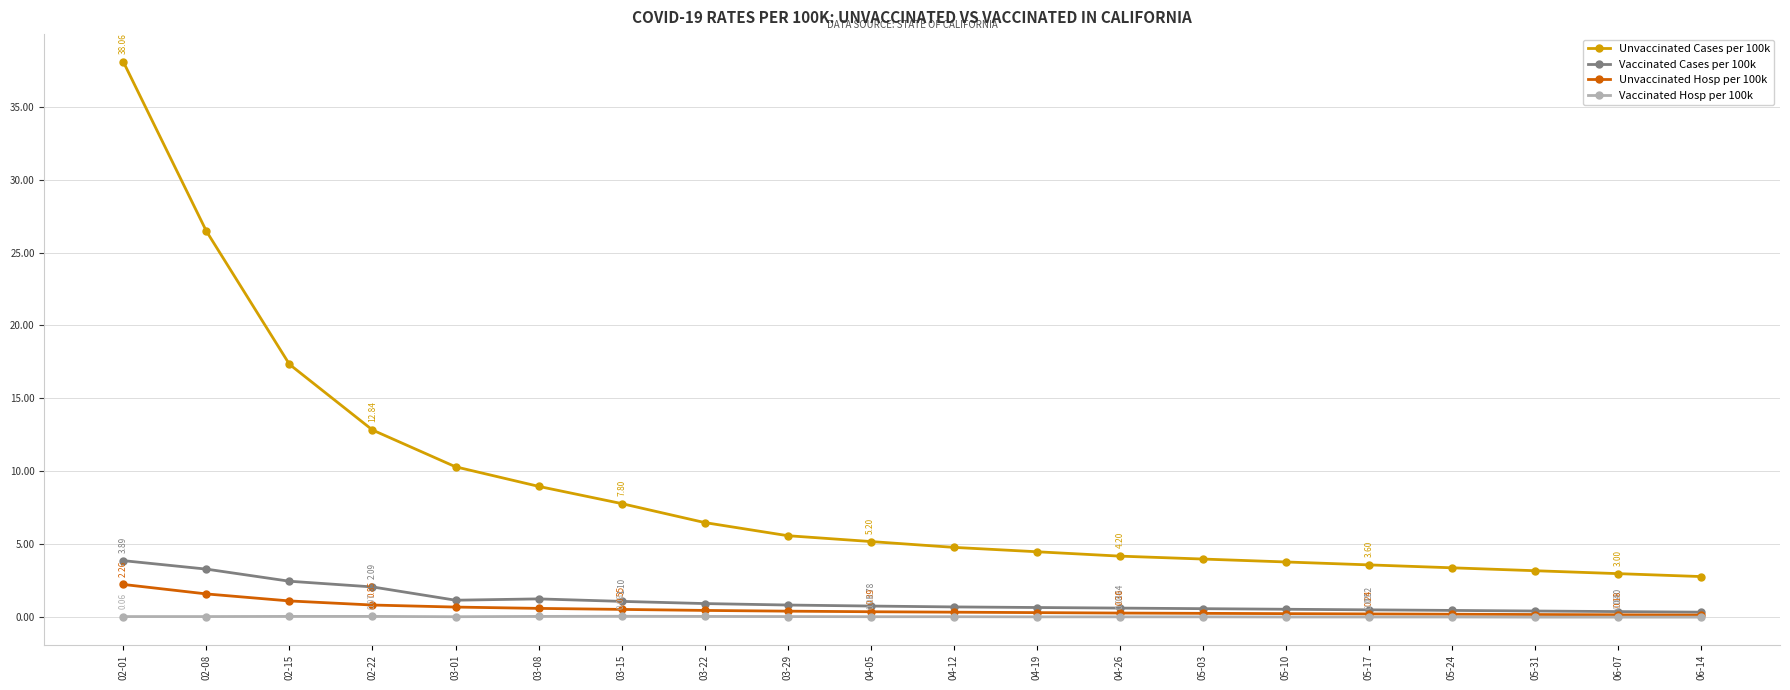

List the series in order of their peak value, lowest first.

Vaccinated Hosp per 100k, Unvaccinated Hosp per 100k, Vaccinated Cases per 100k, Unvaccinated Cases per 100k